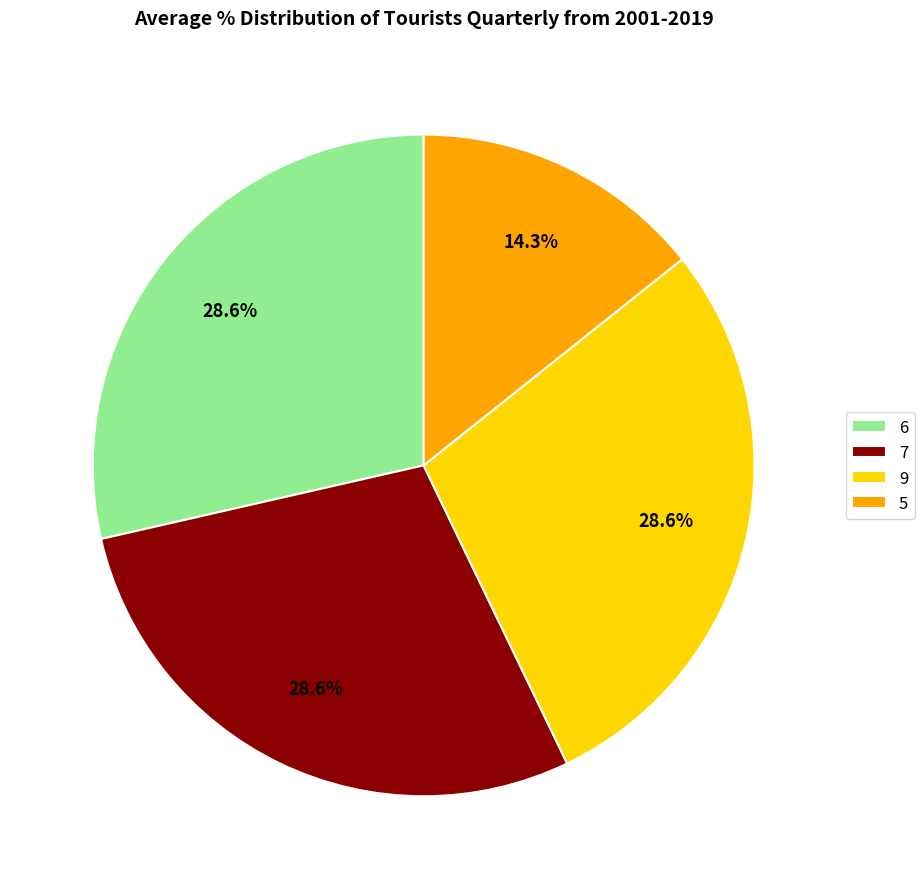

Which slice is the smallest?

5